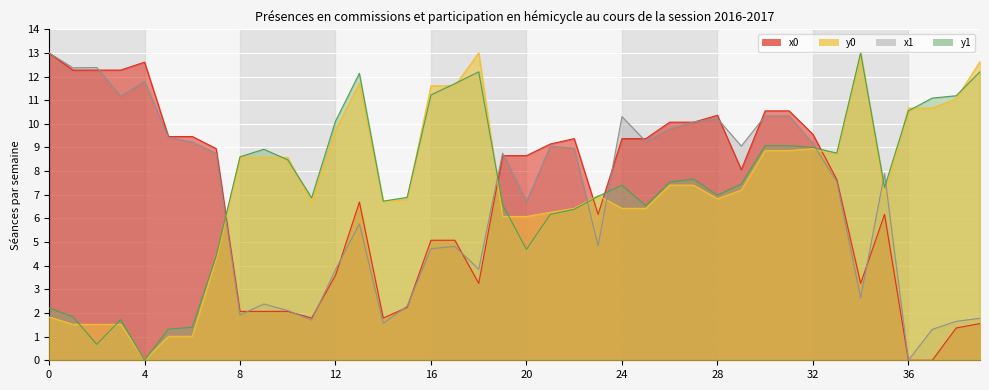

Which series has the largest range (max minus min)?

x0